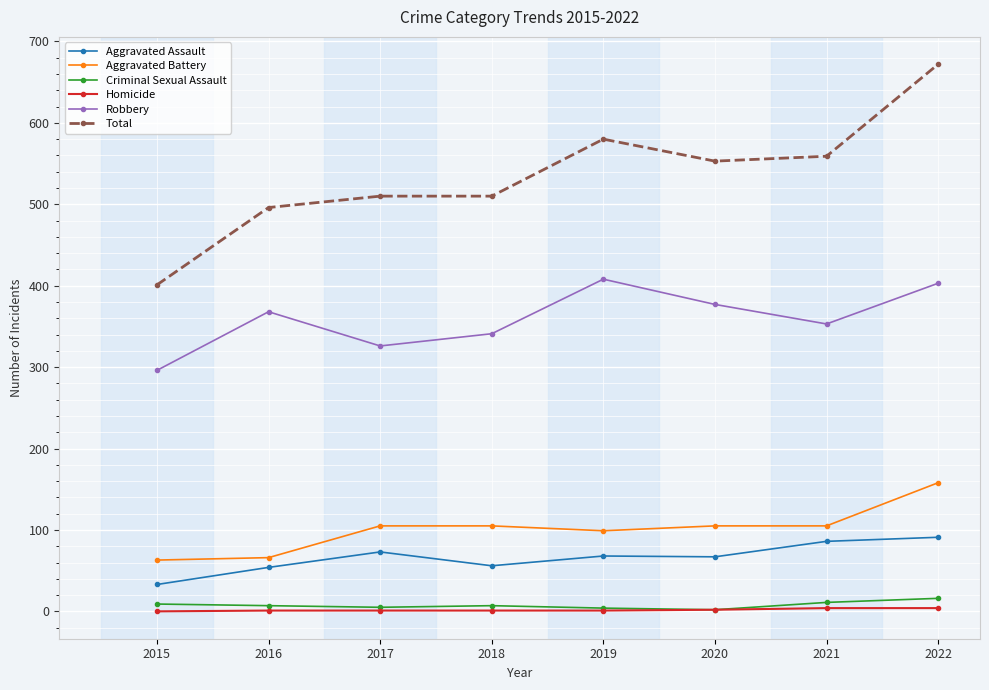

How many Homicide values are between 1 and 4?

7